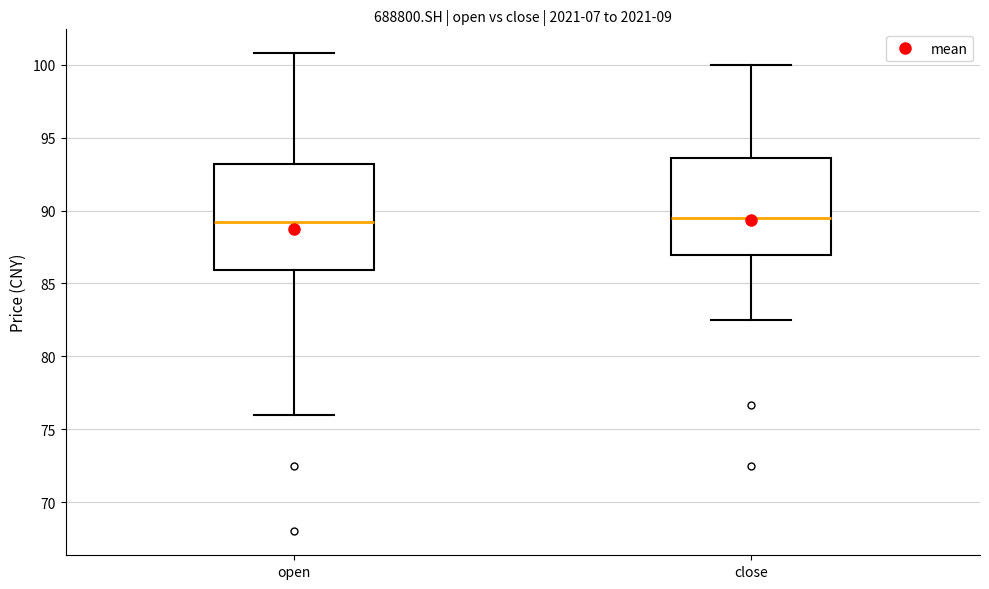

Reading left to right, read every box against the y-axis: the position of its median line, the range the box covers, and the ends of its whiskers. The values are not printed on the chart, so give them approximately, as read against the axis.

open: median 89.0, box 86.0 to 93.0, whiskers 76.0 to 101.0
close: median 89.5, box 87.0 to 93.5, whiskers 82.5 to 100.0